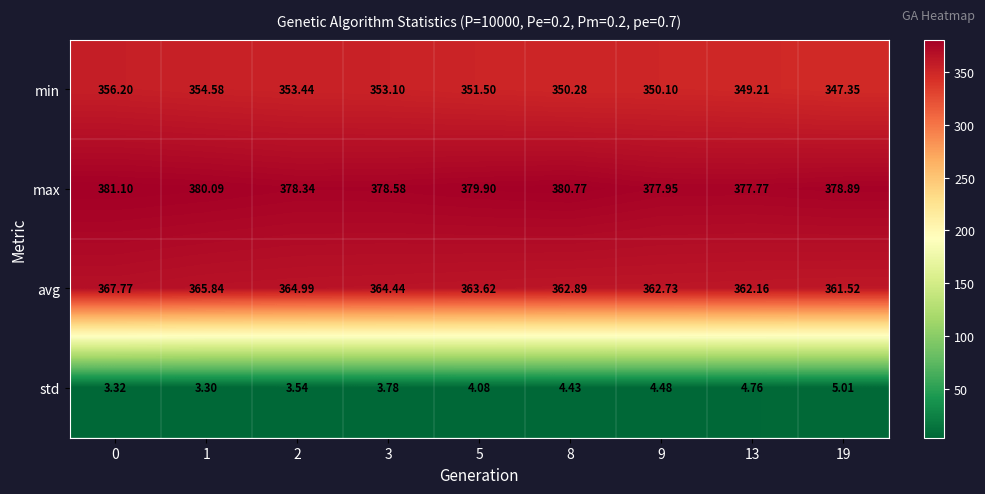

What is the smallest value displayed?

3.3